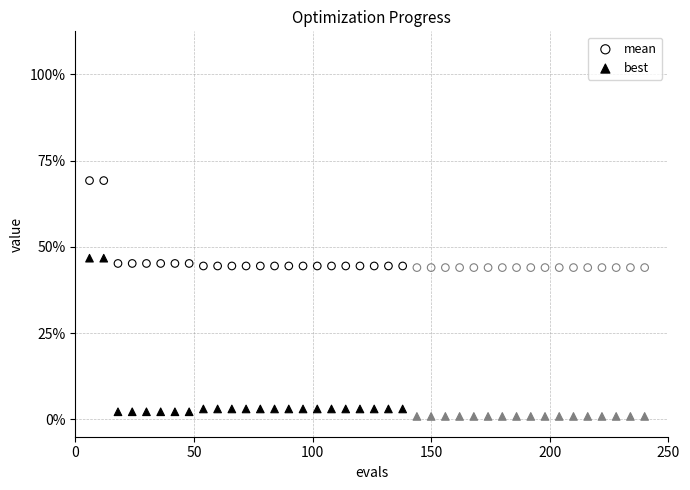

Which series reaches the minimum Y coordinate?

best